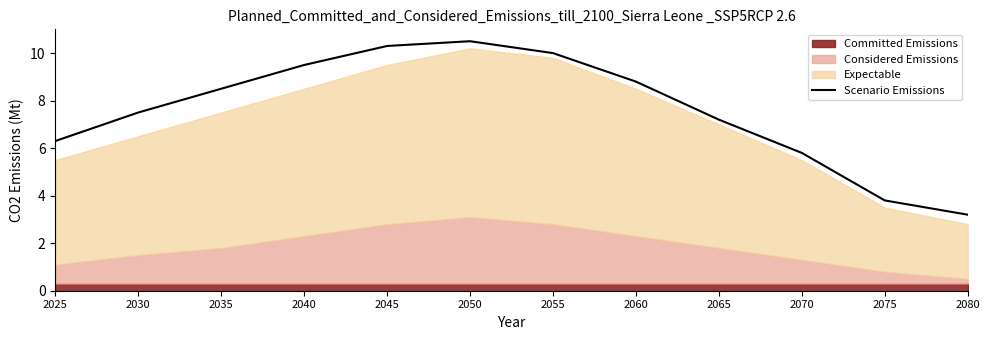

How many lines are shown in the chart?

1